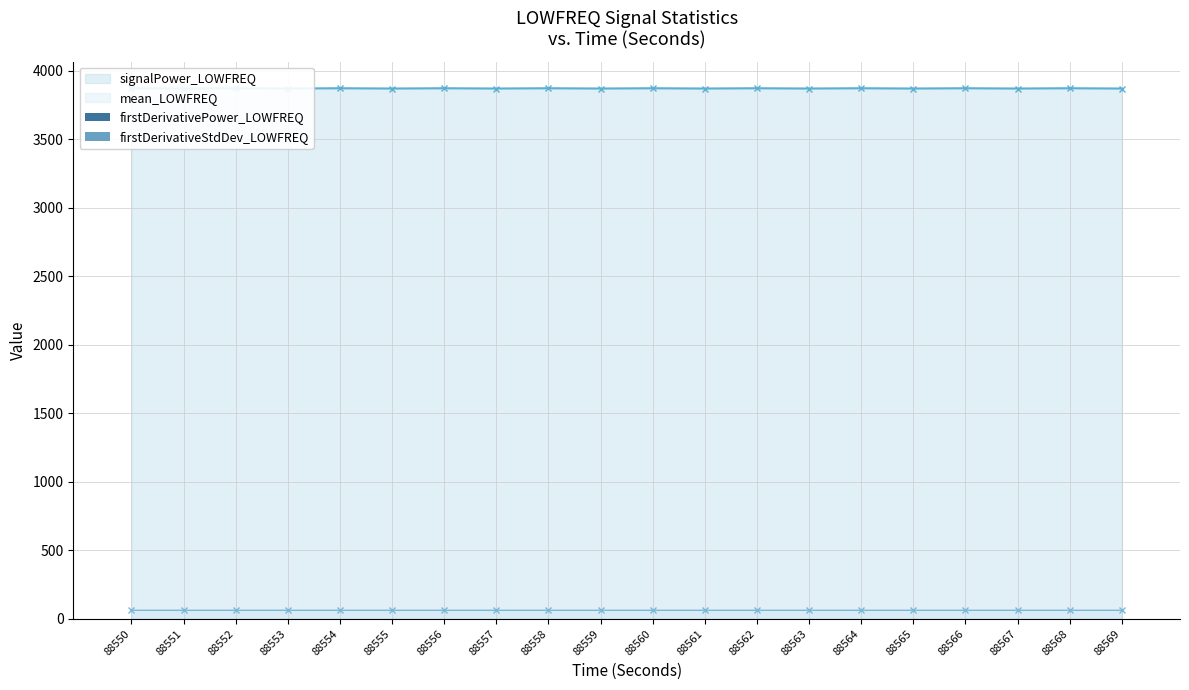

What is the value of the firstDerivativePower_LOWFREQ bar at the 11th from the left?

0.5